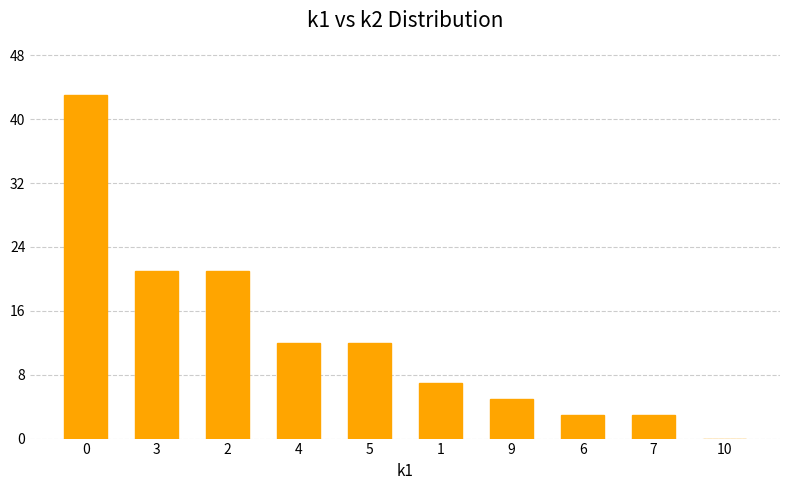

Count the number of data series in this chart.

1